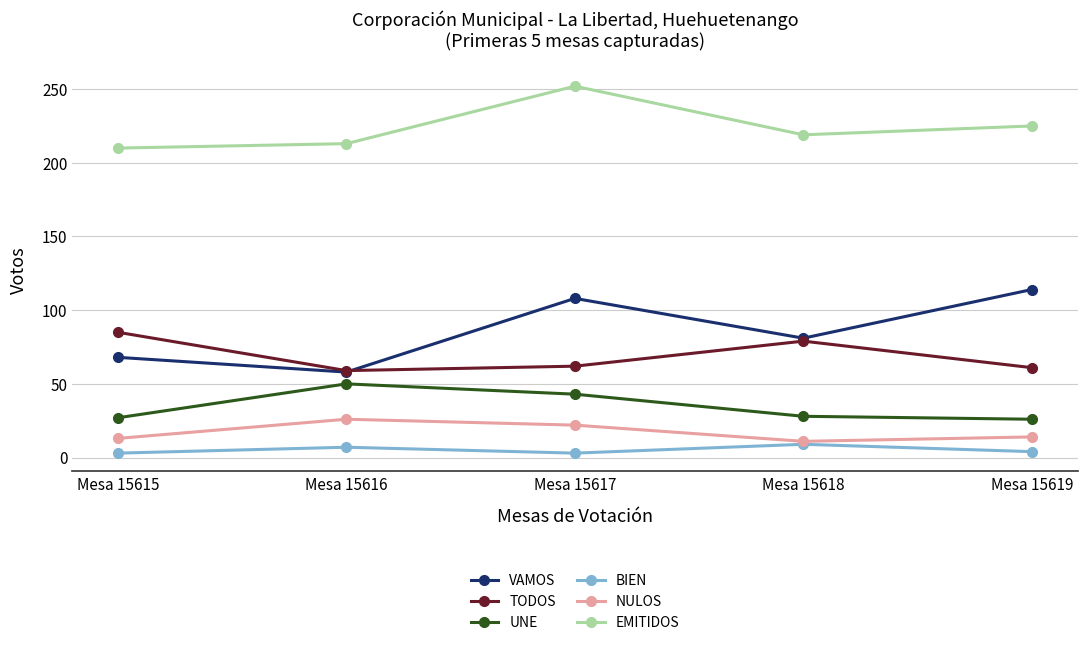

The NULOS series shows 38 at Mesa 15616. True or false?

False